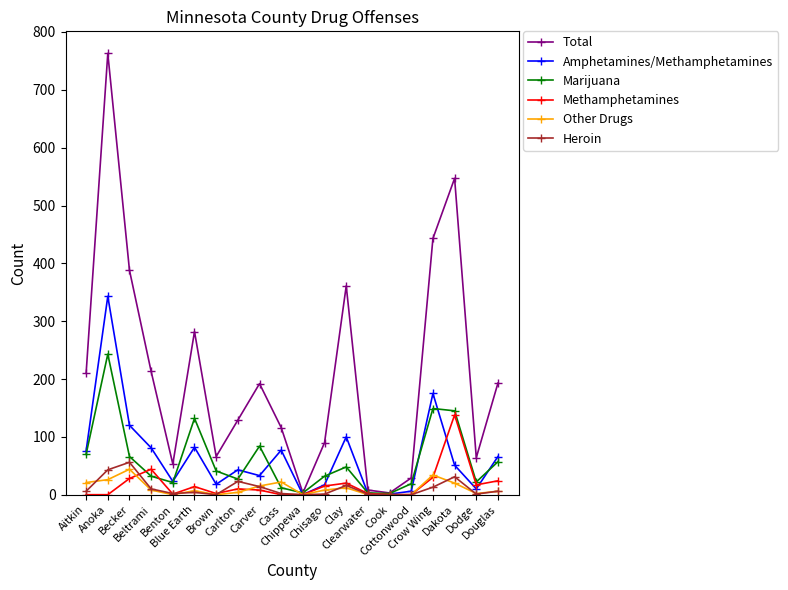

How many categories are shown in the chart?

20